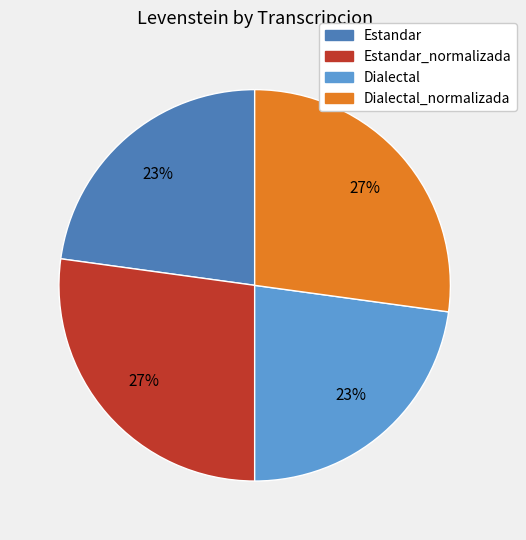

Is there a majority slice in this chart?

No